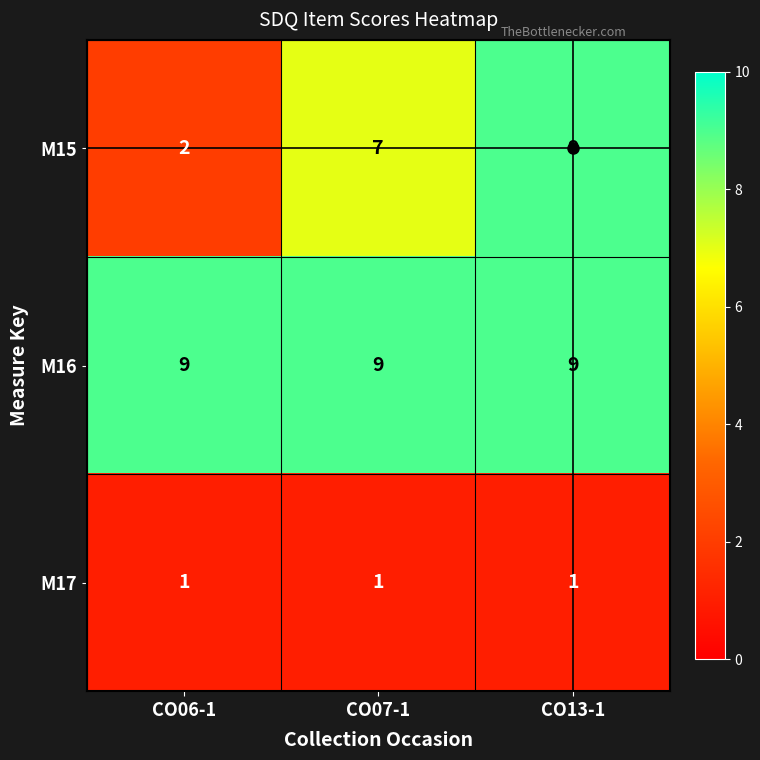

Rank the series at CO07-1 from highest to lowest value.

M16, M15, M17